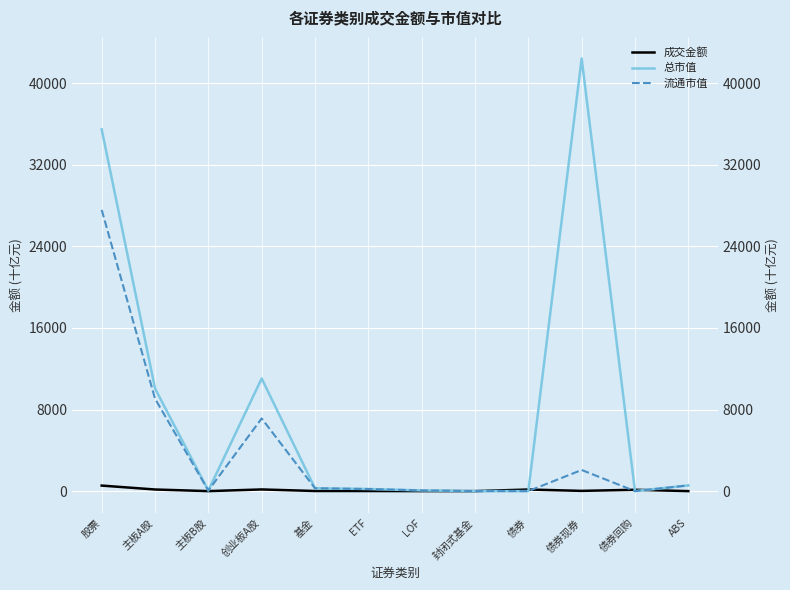

The 总市值 series shows 0.0 at 债券. True or false?

True